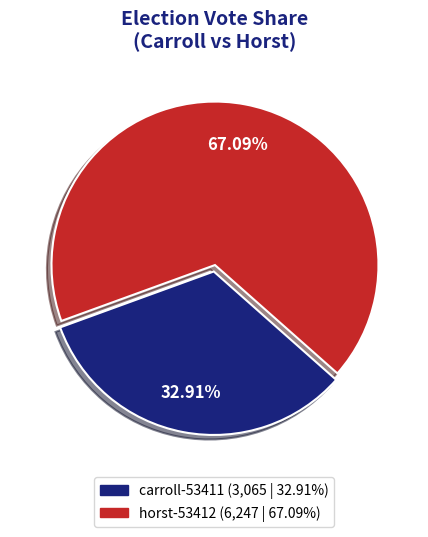

Which category has the biggest portion of the pie?

horst-53412